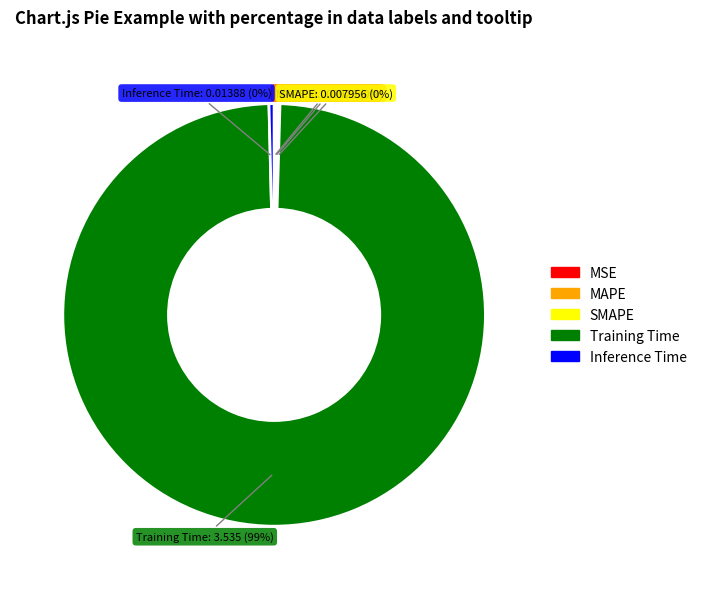

Is there any slice that represents more than half of the pie?

Yes